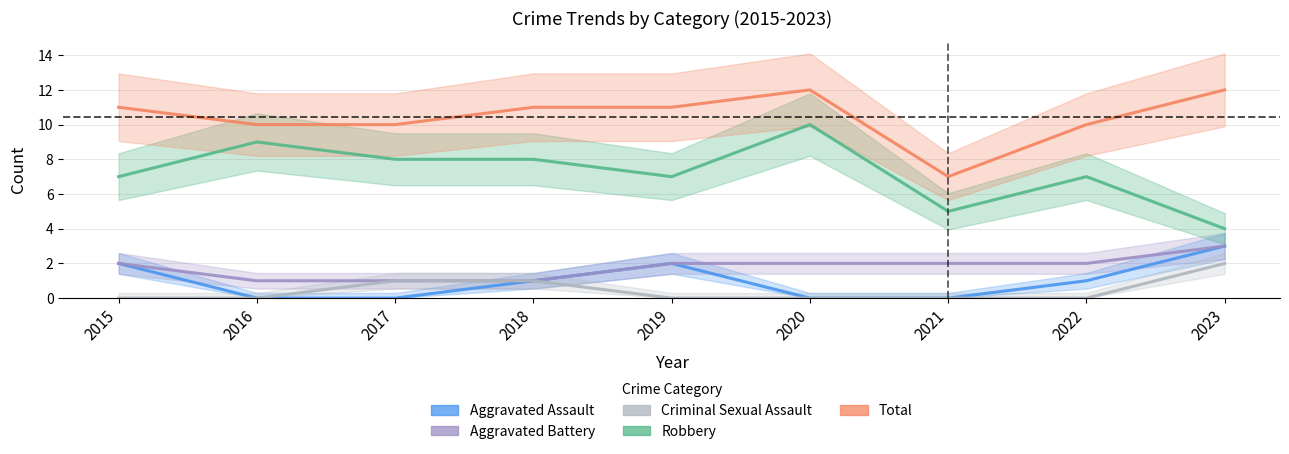

Where is the first local maximum for Total?

2020